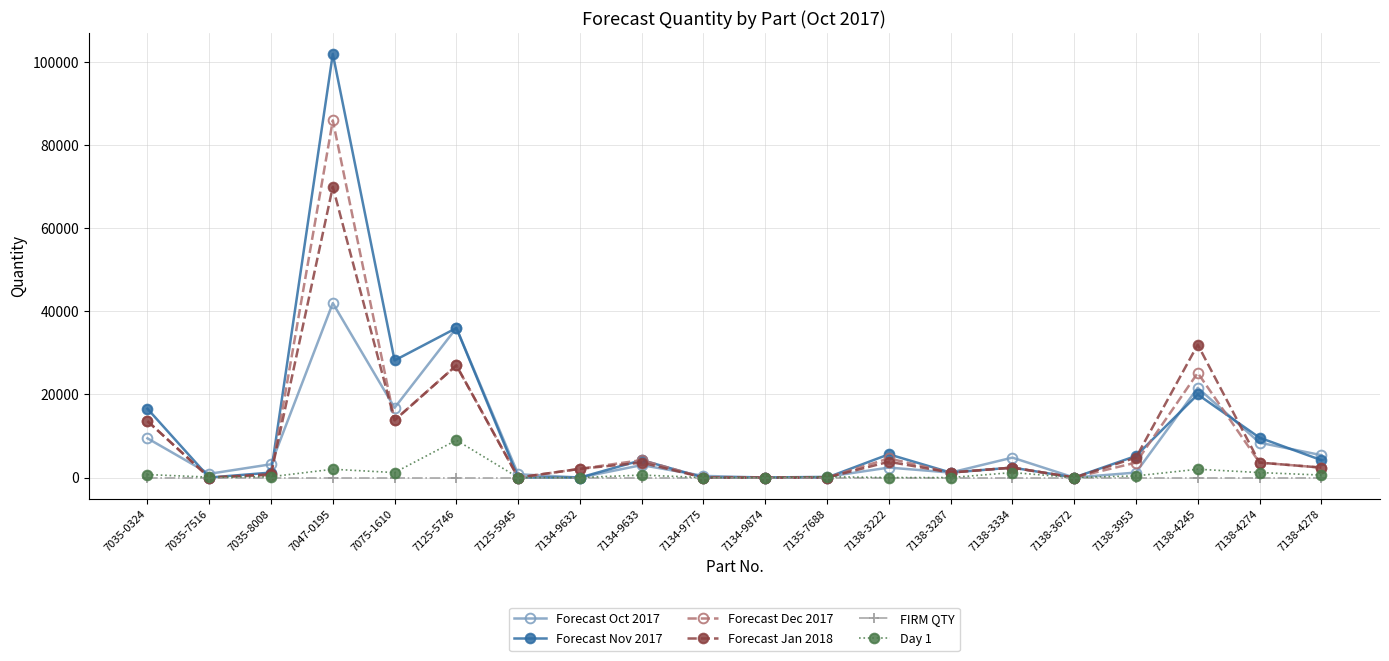

Which series has the largest range (max minus min)?

Forecast Nov 2017